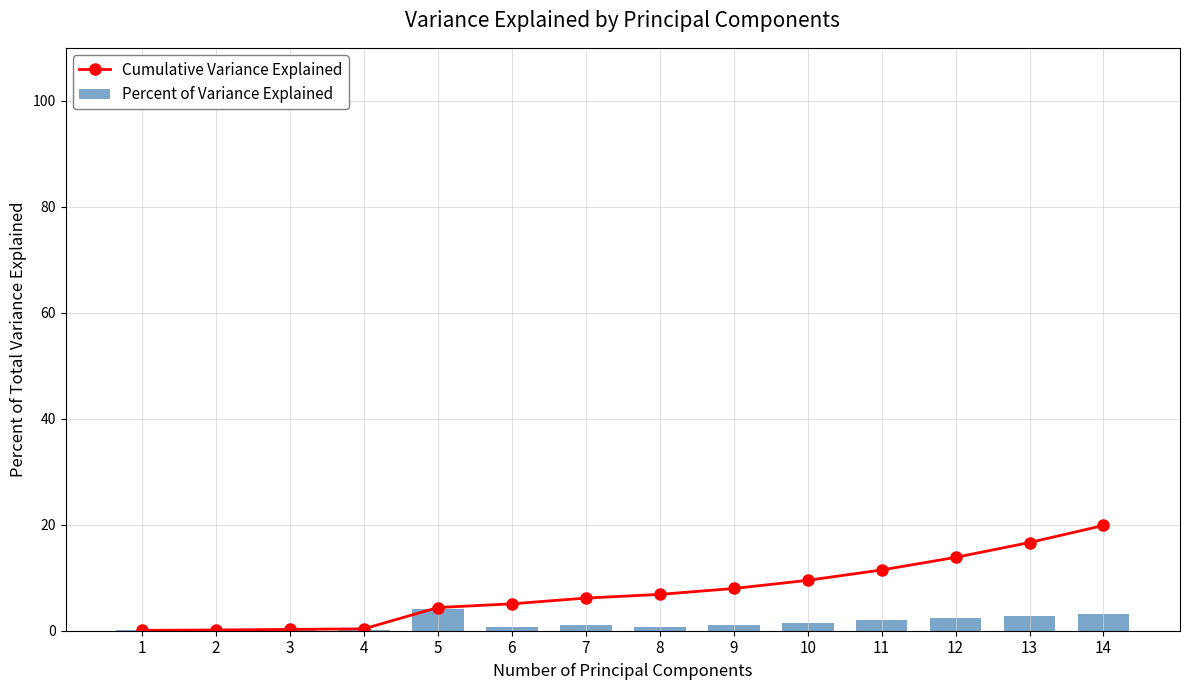

Reading left to right, list all the values displayed in this chart.

Cumulative Variance Explained: 1=0.1	2=0.1	3=0.3	4=0.4	5=4.4	6=5.1	7=6.2	8=6.9	9=8.0	10=9.5	11=11.5	12=13.8	13=16.6	14=19.9
Percent of Variance Explained: 1=0.1	2=0.1	3=0.1	4=0.1	5=4.0	6=0.7	7=1.1	8=0.7	9=1.1	10=1.5	11=2.0	12=2.4	13=2.8	14=3.2